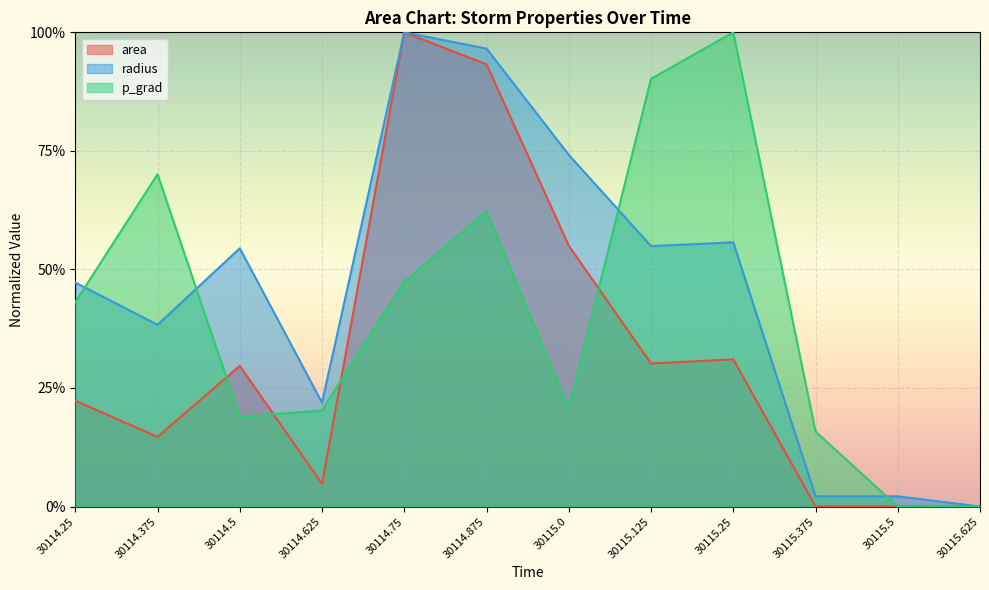

What are all the series names shown in the legend?

area, radius, p_grad